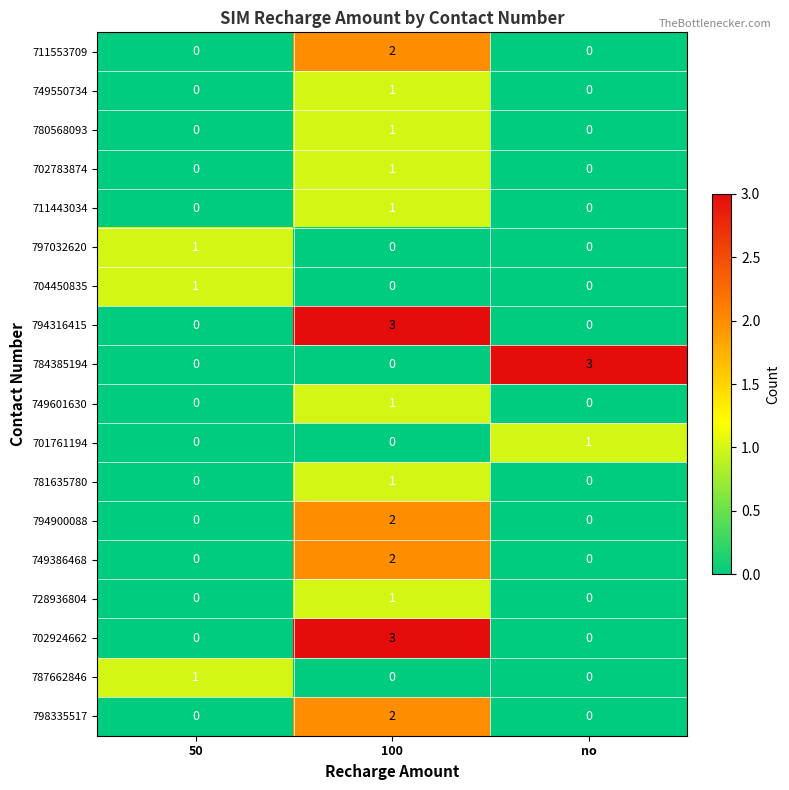

Which category has the highest value in the 780568093 series?

100